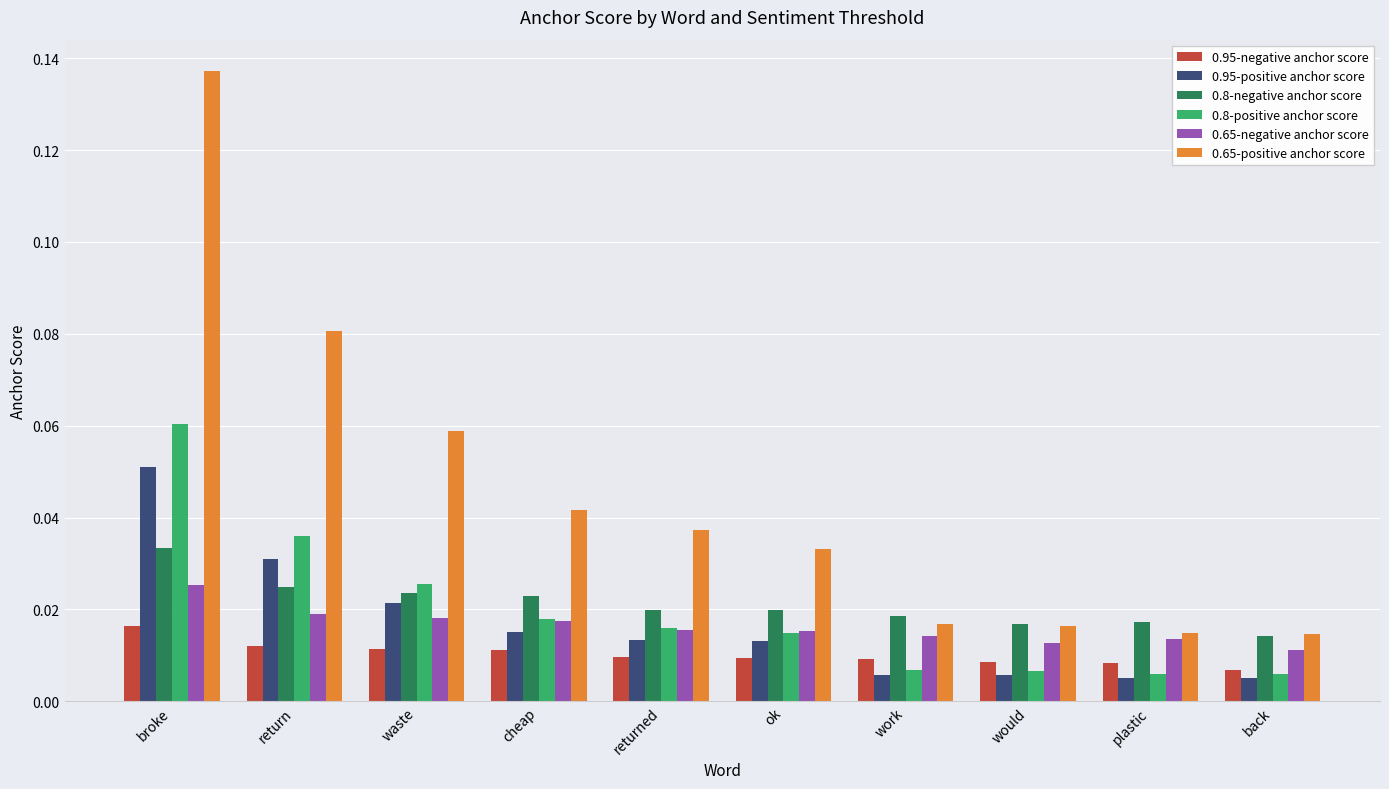

Is the value of 0.8-negative anchor score at waste greater than the value of 0.65-positive anchor score at back?

Yes